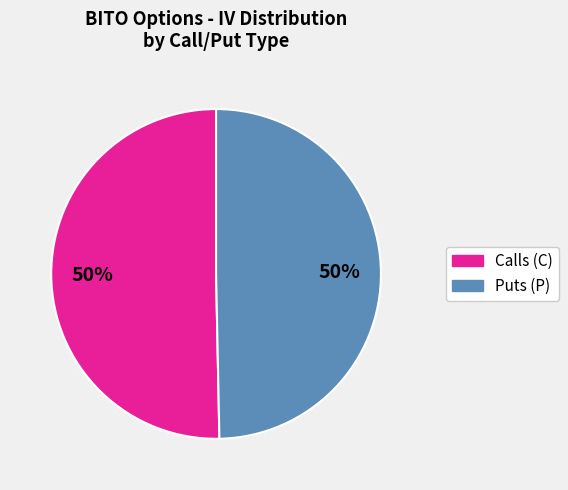

To the nearest percent, what is the average slice percentage?

50%